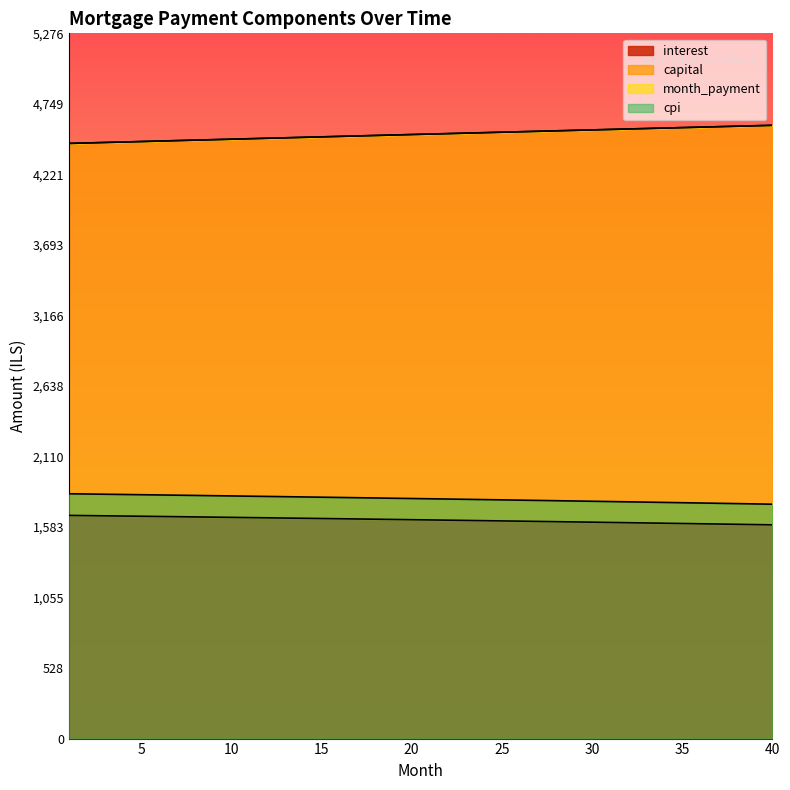

How many distinct data groups are displayed?

4